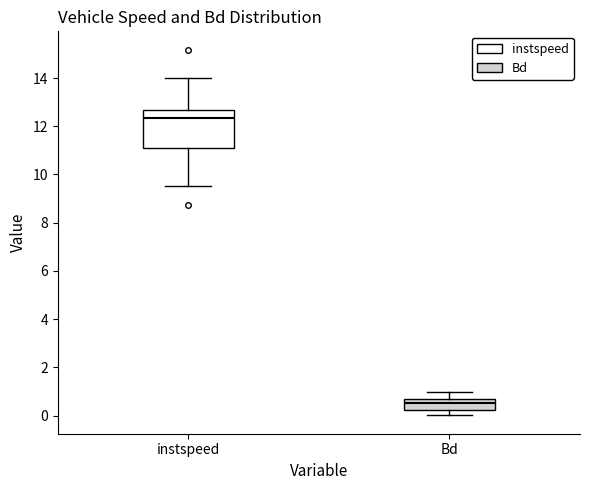

Which box has the highest median line?

instspeed